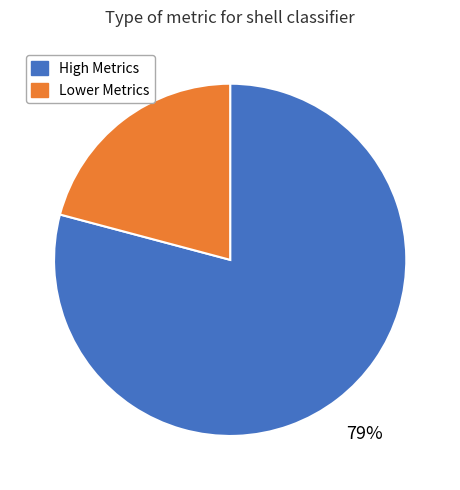

To the nearest percent, what is the average slice percentage?

50%